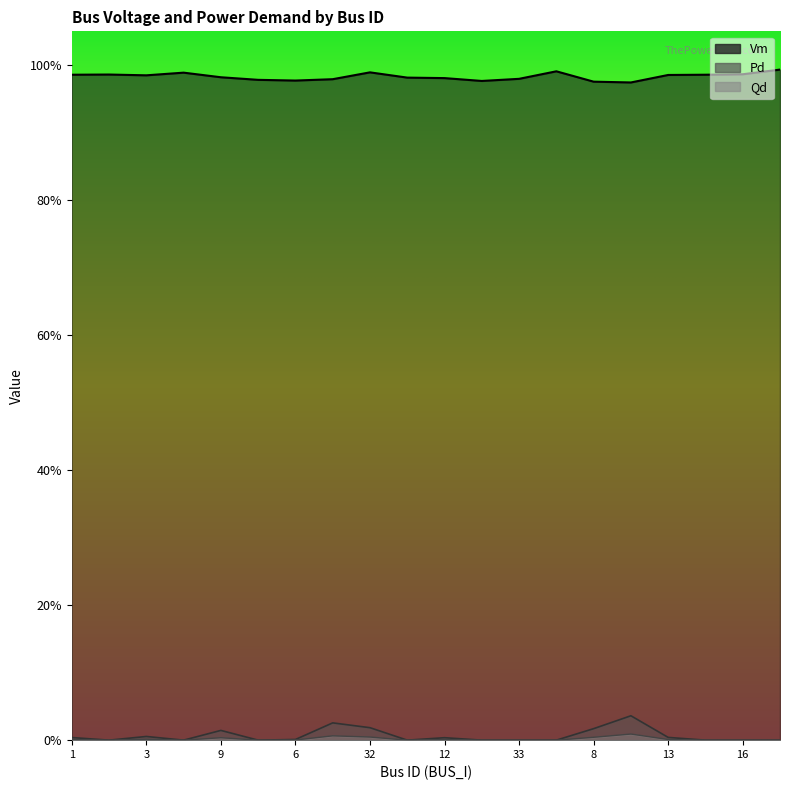

What is the maximum value for Vm?

1.0